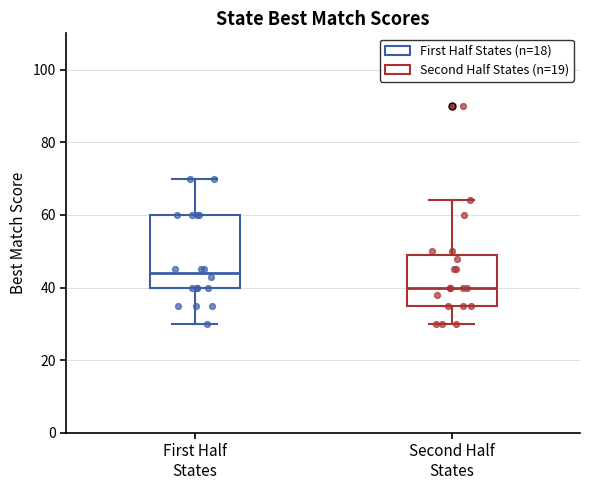

Which box's median line is the lowest?

Second Half States